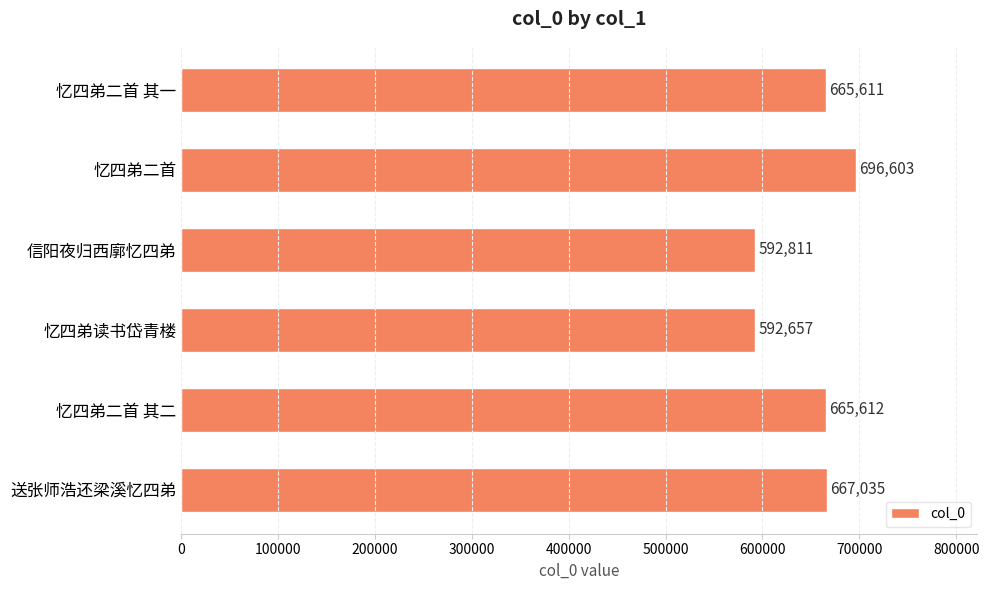

Rank the categories by value from lowest to highest.

忆四弟读书岱青楼, 信阳夜归西廓忆四弟, 忆四弟二首 其一, 忆四弟二首 其二, 送张师浩还梁溪忆四弟, 忆四弟二首